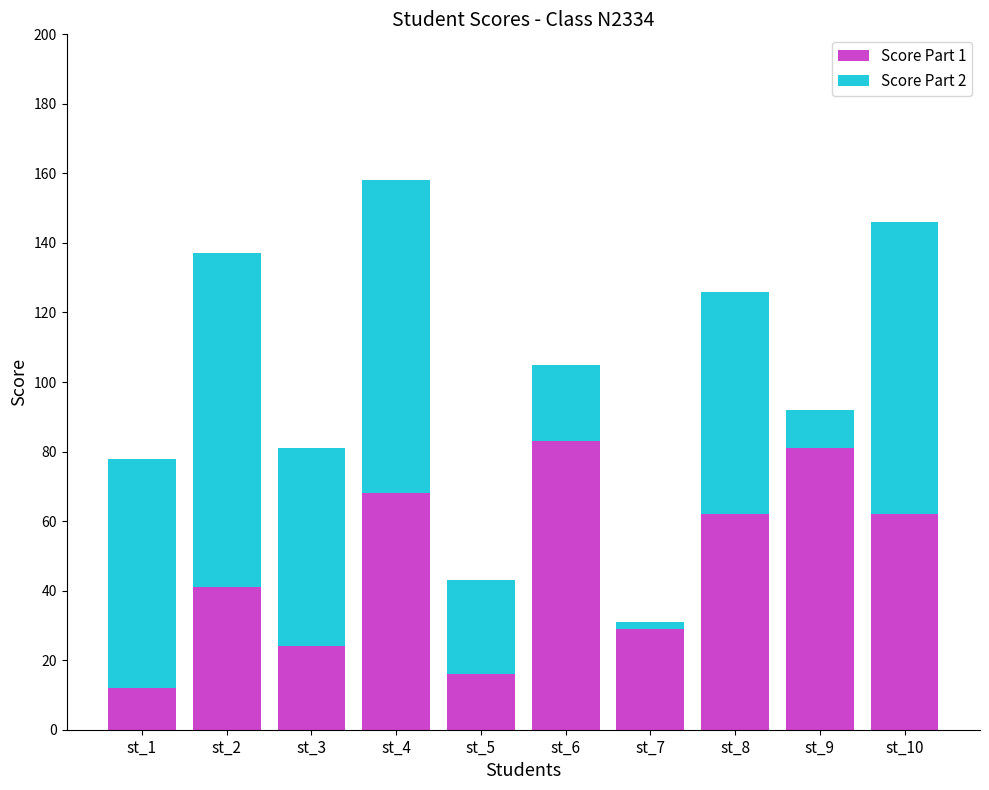

Is it true that Score Part 1 equals 16 at st_5?

True